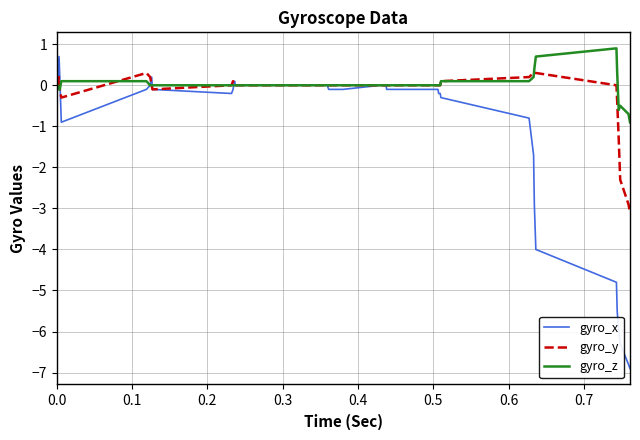

What is the highest value of the gyro_z series?

0.9